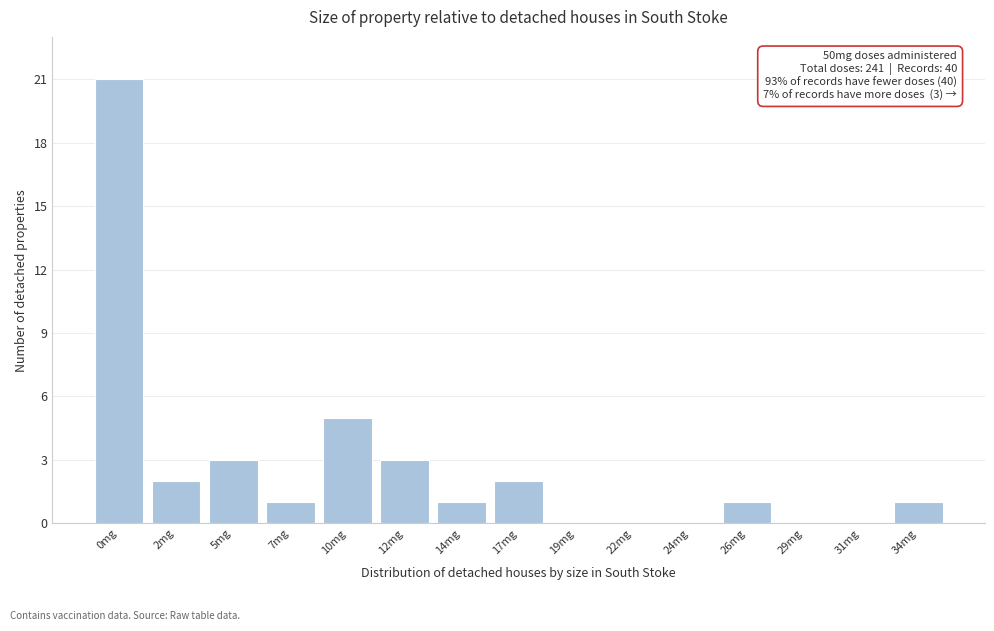

Reading left to right, list all the values displayed in this chart.

0mg=21	2mg=2	5mg=3	7mg=1	10mg=5	12mg=3	14mg=1	17mg=2	19mg=0	22mg=0	24mg=0	26mg=1	29mg=0	31mg=0	34mg=1